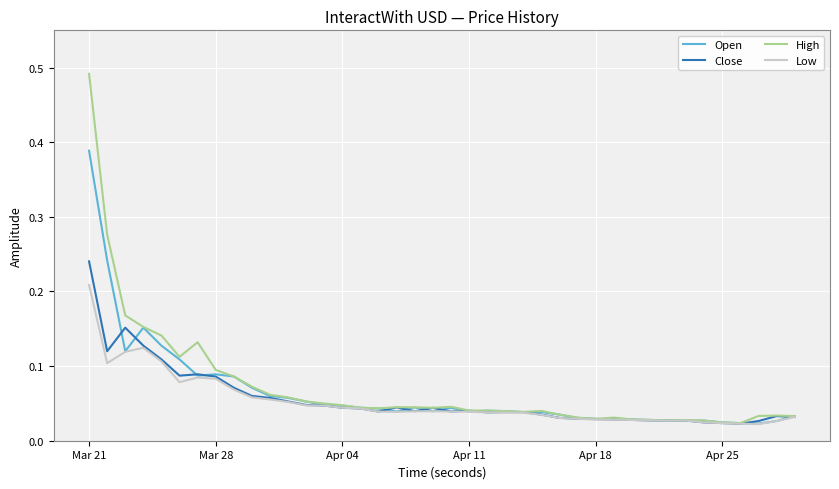

List the series in order of their peak value, highest first.

High, Open, Close, Low